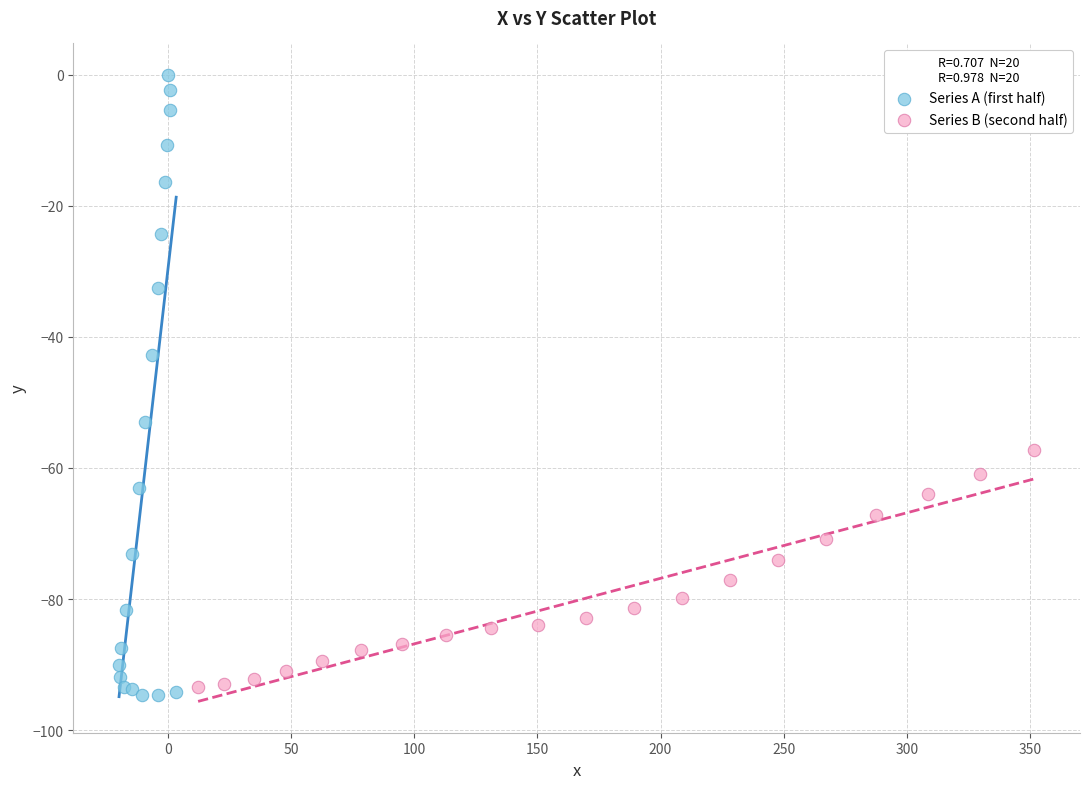

Which series reaches the maximum Y coordinate?

Series A (first half)